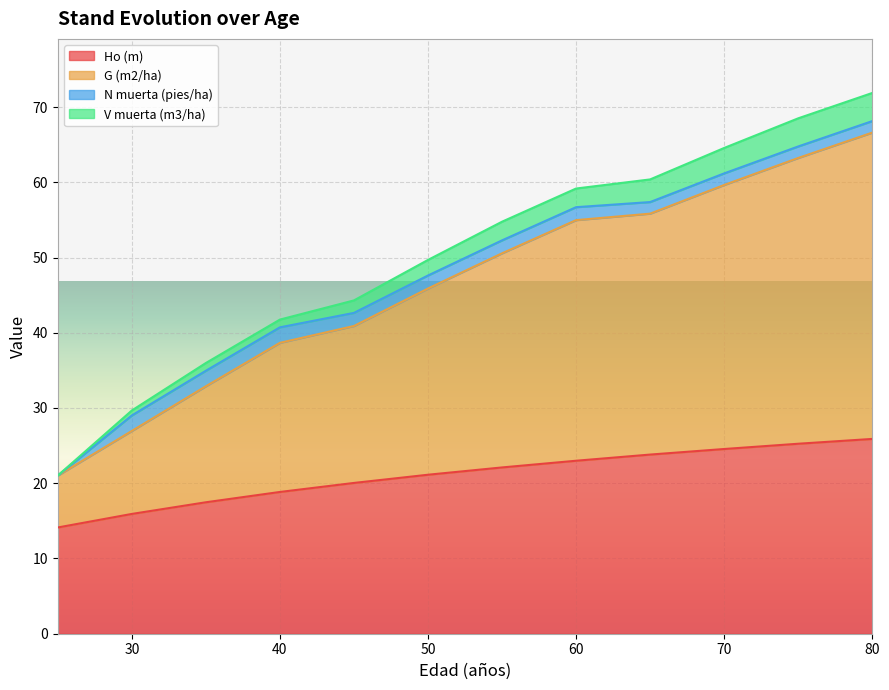

What is the minimum value for Ho (m)?

14.1